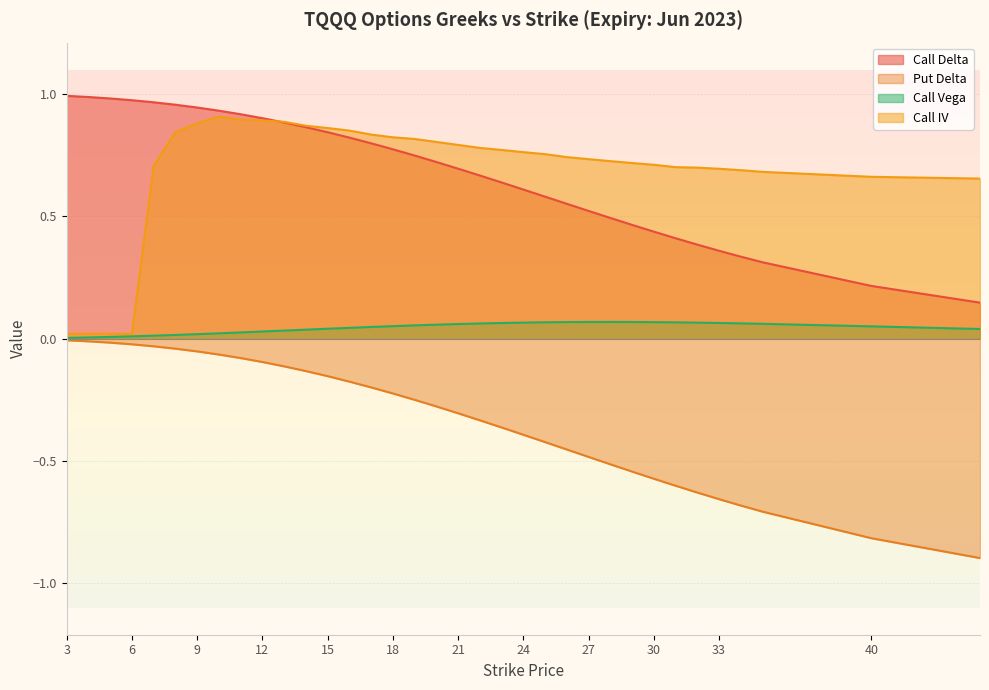

Reading left to right, what are all the values shown in this chart?

Call Delta: 3=1.0	4=1.0	5=1.0	6=1.0	7=1.0	8=1.0	9=0.9	10=0.9	11=0.9	12=0.9	13=0.9	14=0.9	15=0.8	16=0.8	17=0.8	18=0.8	19=0.7	20=0.7	21=0.7	22=0.7	23=0.6	24=0.6	25=0.6	26=0.6	27=0.5	28=0.5	29=0.5	30=0.4	31=0.4	32=0.4	33=0.4	34=0.3	35=0.3	40=0.2	45=0.1
Put Delta: 3=-0.0	4=-0.0	5=-0.0	6=-0.0	7=-0.0	8=-0.0	9=-0.1	10=-0.1	11=-0.1	12=-0.1	13=-0.1	14=-0.1	15=-0.2	16=-0.2	17=-0.2	18=-0.2	19=-0.2	20=-0.3	21=-0.3	22=-0.3	23=-0.4	24=-0.4	25=-0.4	26=-0.5	27=-0.5	28=-0.5	29=-0.5	30=-0.6	31=-0.6	32=-0.6	33=-0.7	34=-0.7	35=-0.7	40=-0.8	45=-0.9
Call Vega: 3=0.0	4=0.0	5=0.0	6=0.0	7=0.0	8=0.0	9=0.0	10=0.0	11=0.0	12=0.0	13=0.0	14=0.0	15=0.0	16=0.0	17=0.0	18=0.1	19=0.1	20=0.1	21=0.1	22=0.1	23=0.1	24=0.1	25=0.1	26=0.1	27=0.1	28=0.1	29=0.1	30=0.1	31=0.1	32=0.1	33=0.1	34=0.1	35=0.1	40=0.1	45=0.0
Call IV: 3=0.0	4=0.0	5=0.0	6=0.0	7=0.7	8=0.8	9=0.9	10=0.9	11=0.9	12=0.9	13=0.9	14=0.9	15=0.9	16=0.9	17=0.8	18=0.8	19=0.8	20=0.8	21=0.8	22=0.8	23=0.8	24=0.8	25=0.8	26=0.7	27=0.7	28=0.7	29=0.7	30=0.7	31=0.7	32=0.7	33=0.7	34=0.7	35=0.7	40=0.7	45=0.7